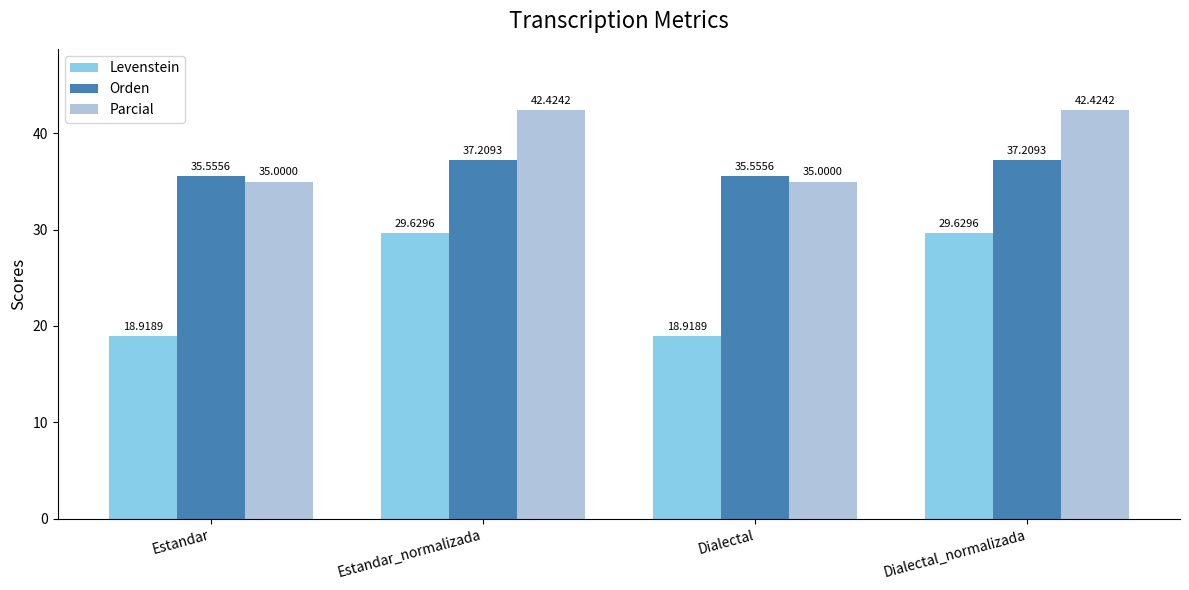

What position from the right is Estandar?

4